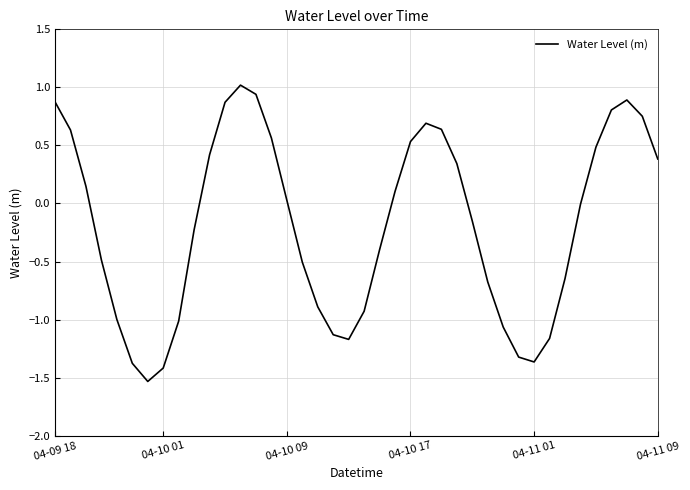

What is the minimum value shown in the chart?

-1.5